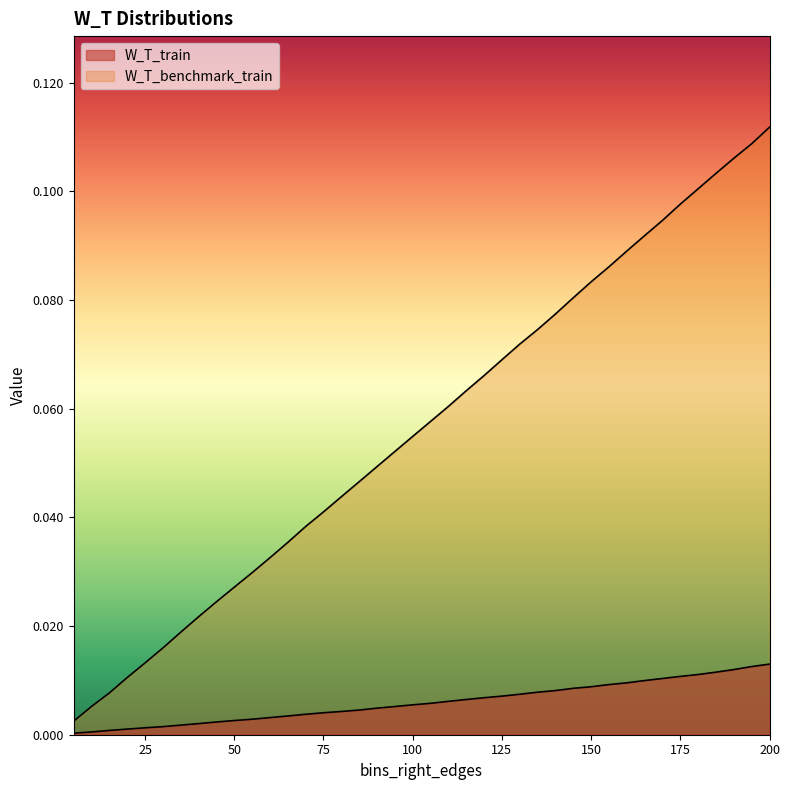

Which has a higher value, 160 or 195?

195